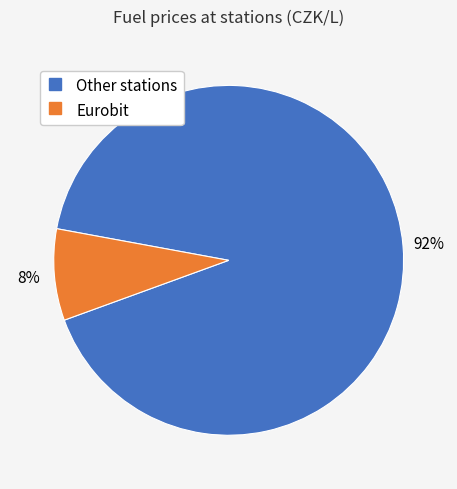

How many segments does this pie chart have?

2